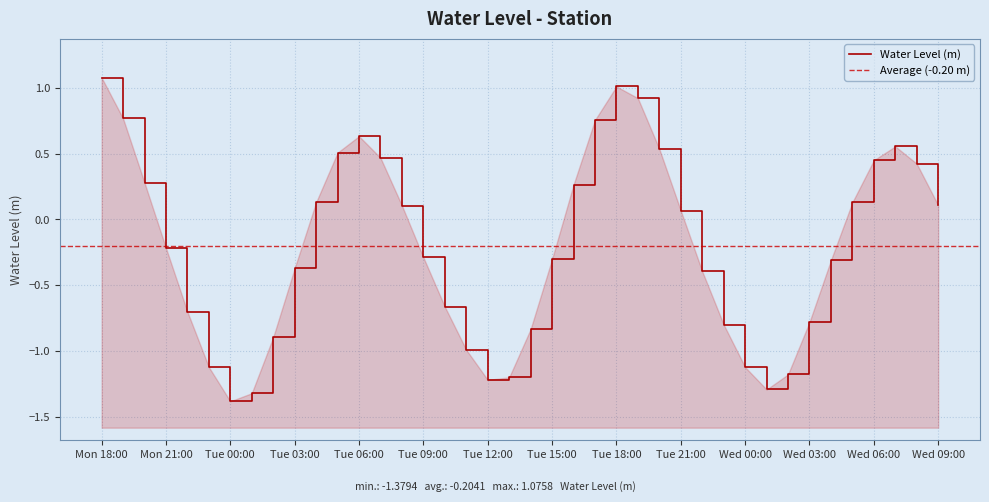

Read the value at 2022-12-27 19:00:00.

0.9